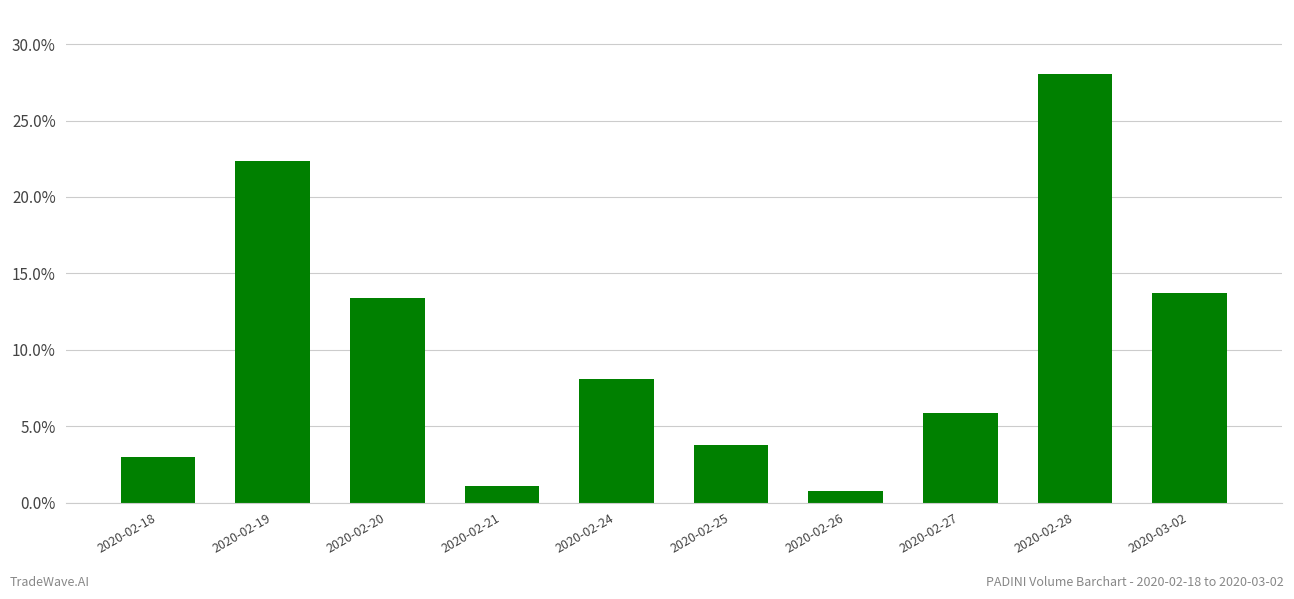

What is the difference between the second highest and minimum values?

21.5